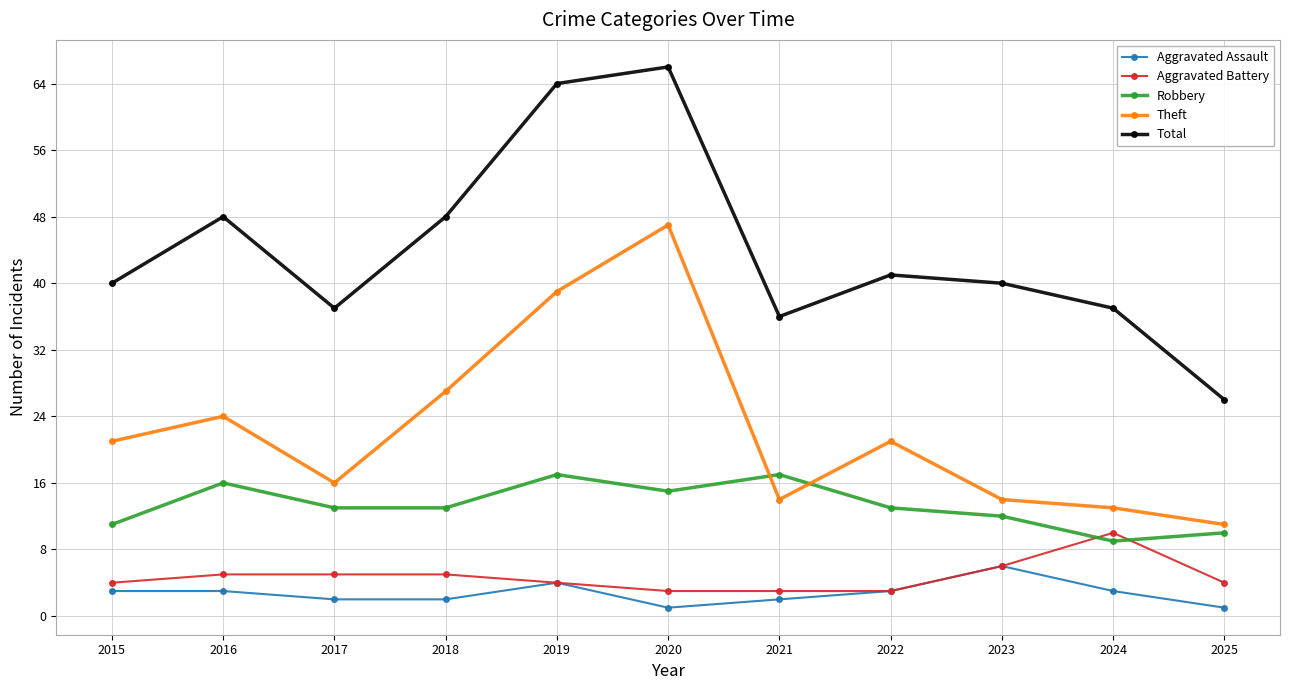

Between 2022 and 2025, which series saw the biggest shift?

Total